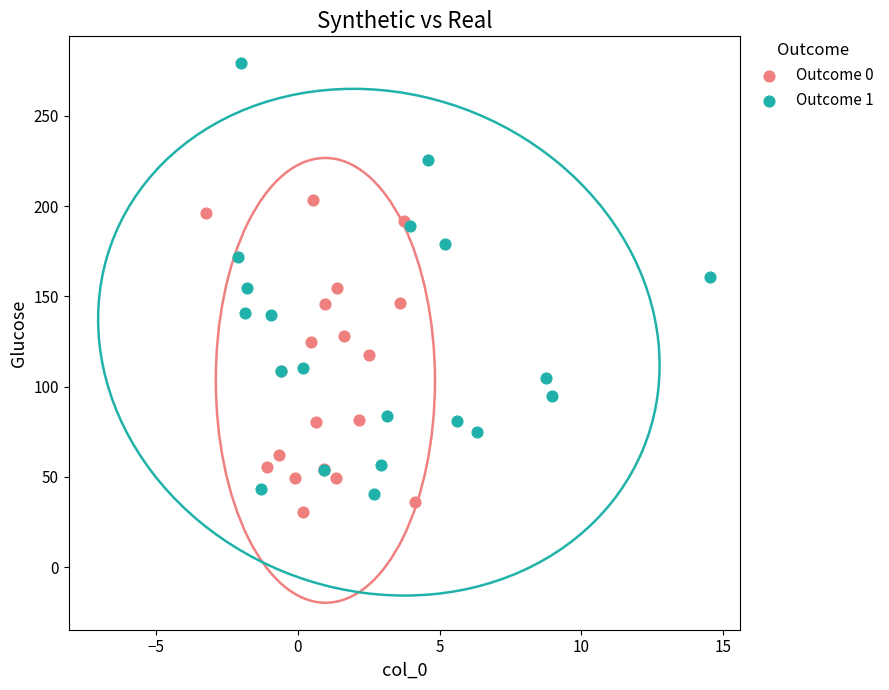

Which series contains the lowest Y value?

Outcome 0